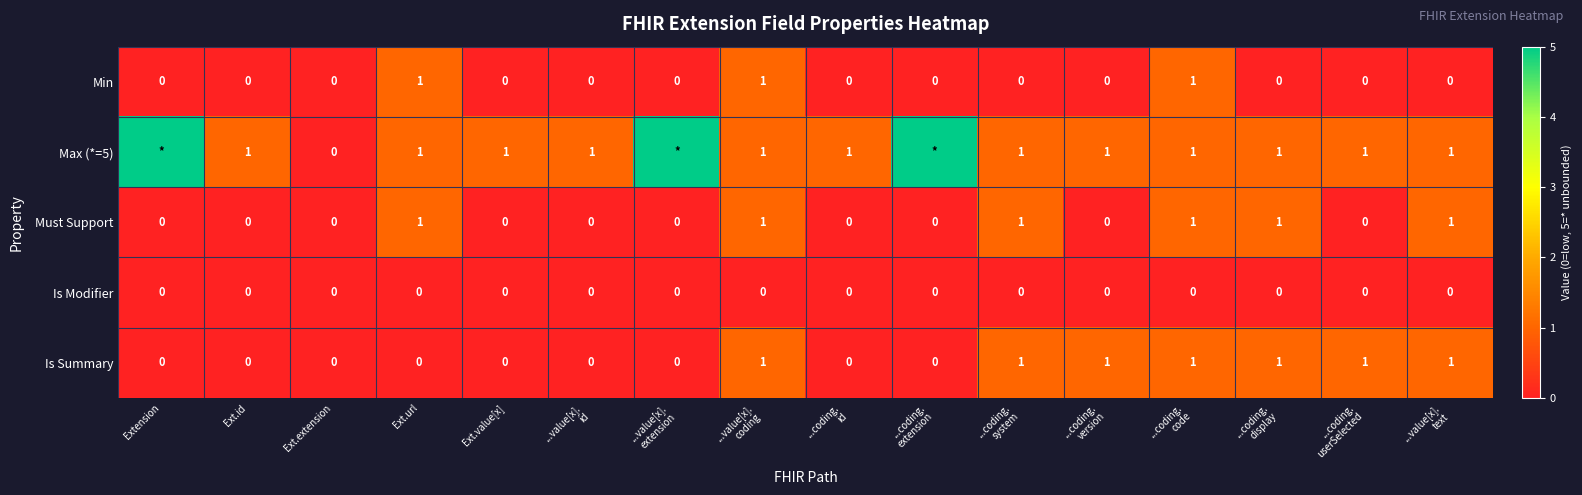

The Min series shows 0 at Ext.extension. True or false?

True